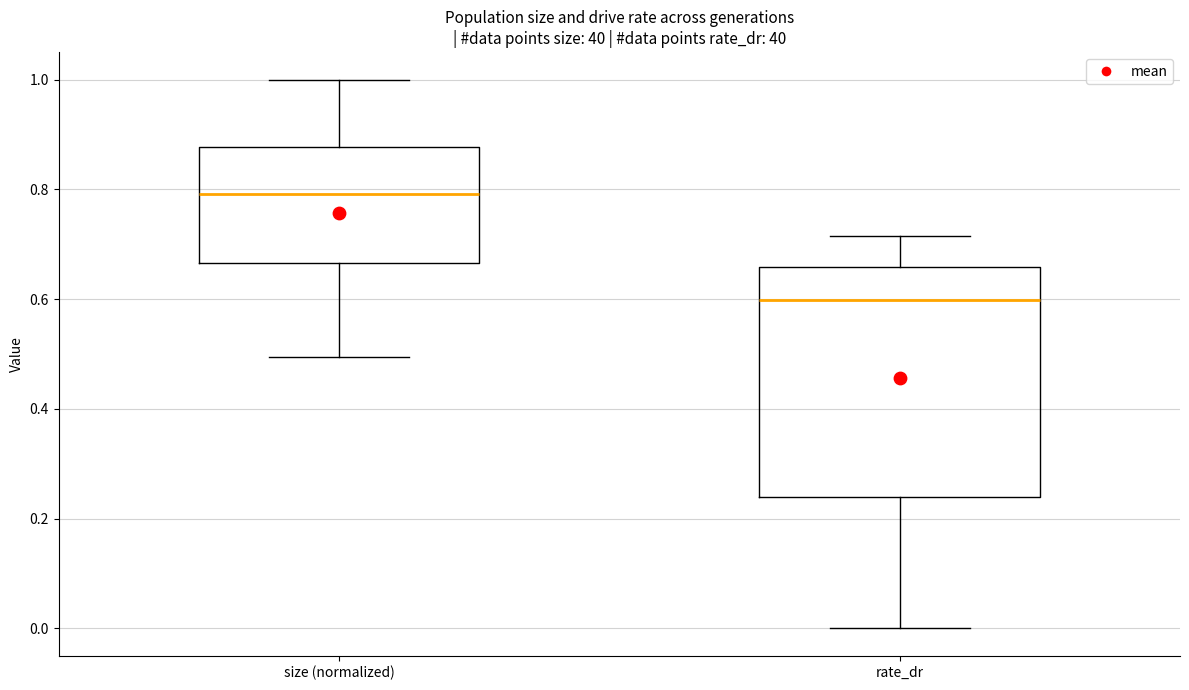

Reading left to right, read every box against the y-axis: the position of its median line, the range the box covers, and the ends of its whiskers. The values are not printed on the chart, so give them approximately, as read against the axis.

size (normalized): median 0.80, box 0.66 to 0.88, whiskers 0.50 to 1.00
rate_dr: median 0.60, box 0.24 to 0.66, whiskers 0.00 to 0.72